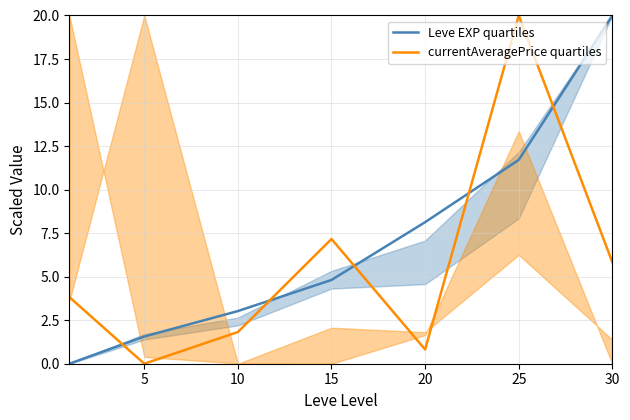

What is the approximate value of Leve EXP quartiles at 10?

3.0